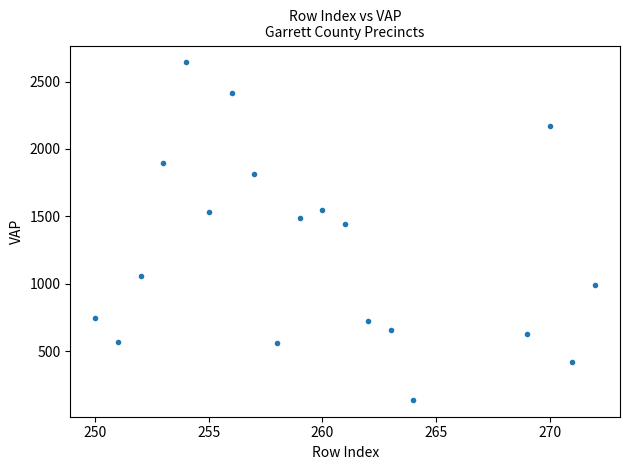

What Y value in the scatter plot is closest to 1391?

1443